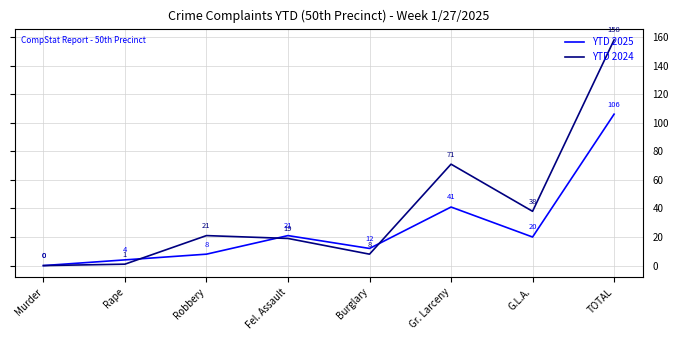

At which category does YTD 2025 reach its first local valley?

Burglary